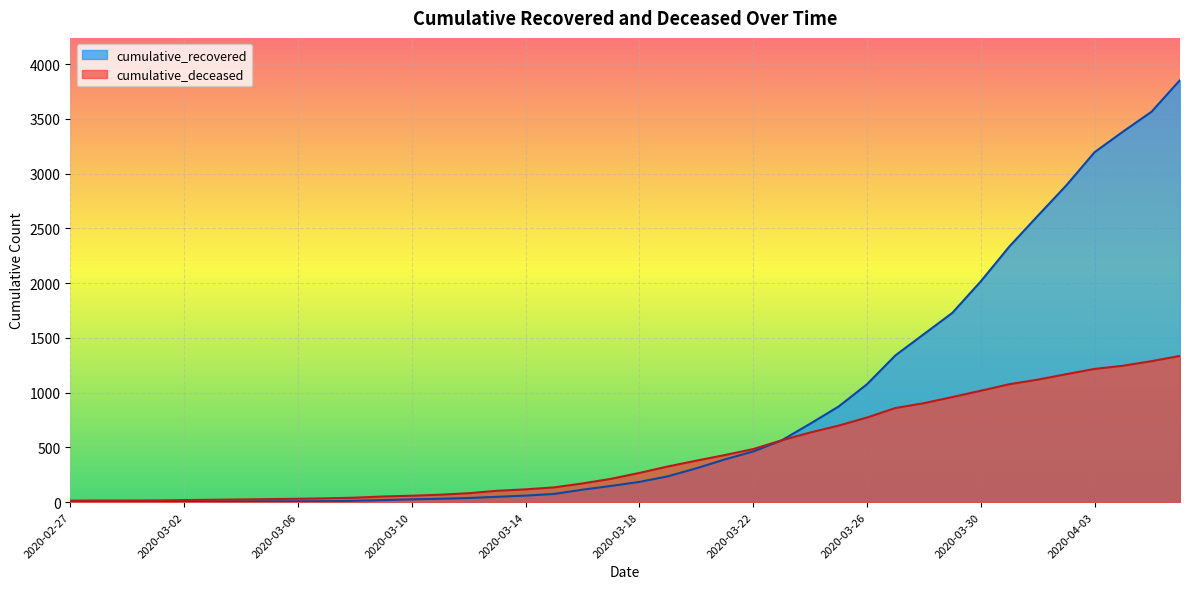

What is the lowest value of the cumulative_deceased series?

14